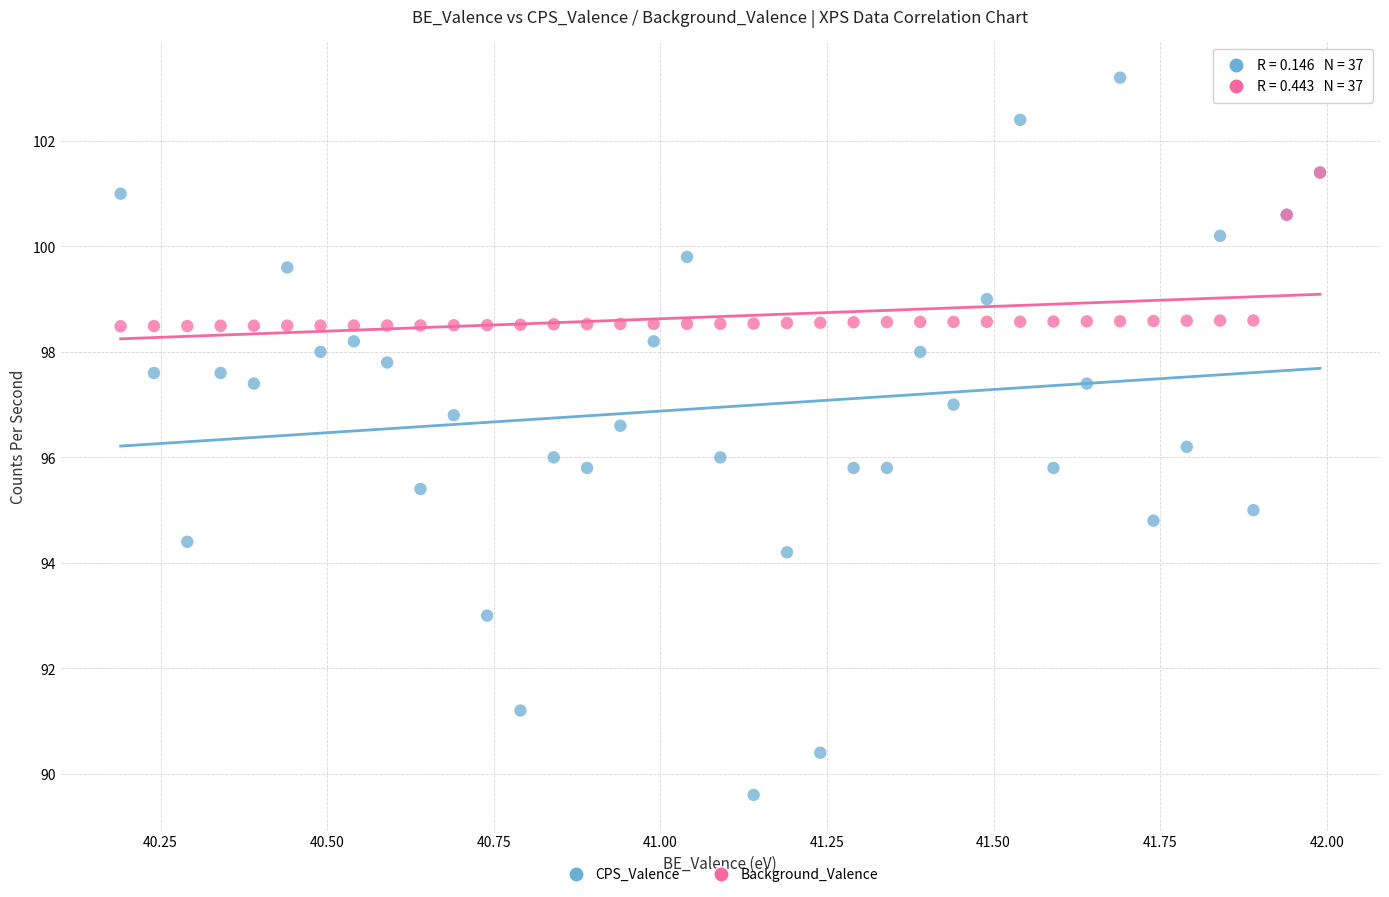

What are all the series names shown in the legend?

CPS_Valence, Background_Valence